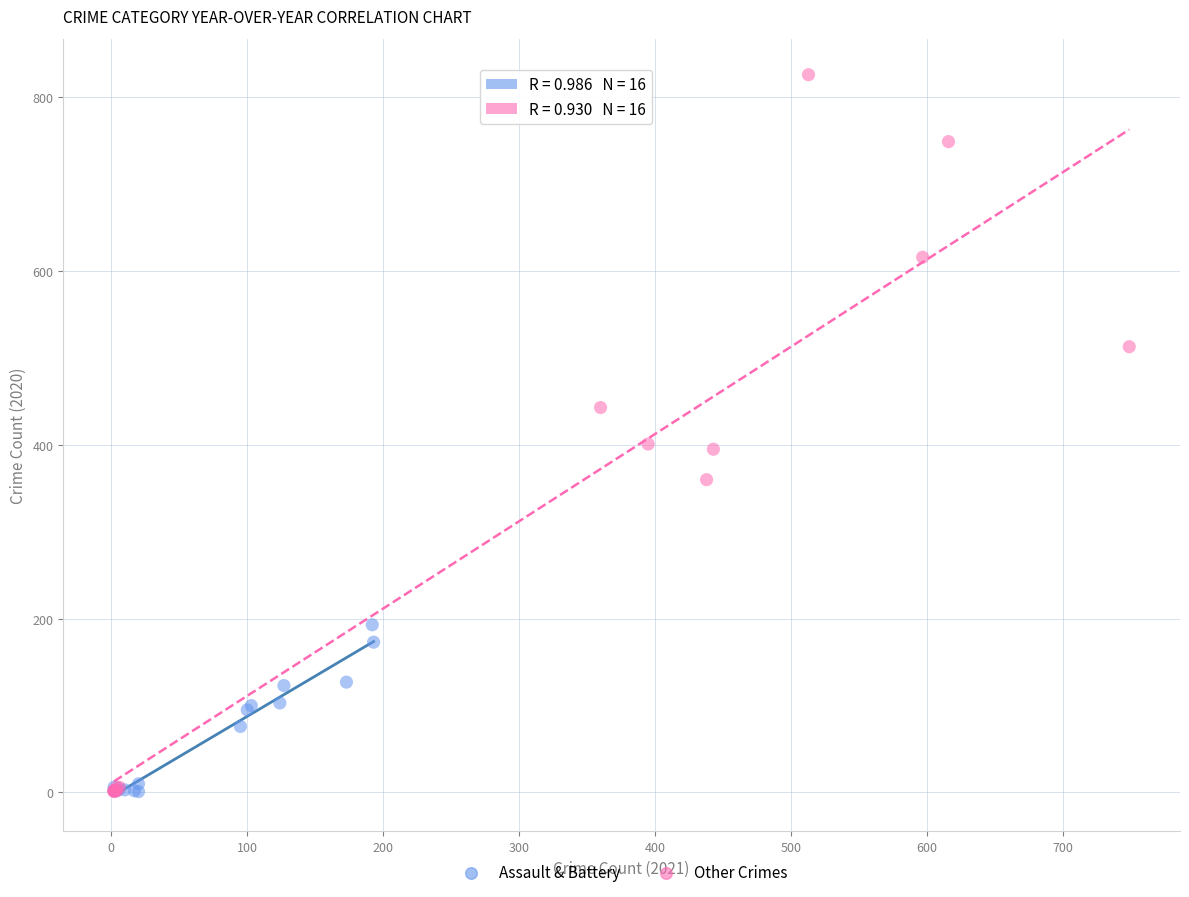

Which series contains the highest Y value?

Other Crimes